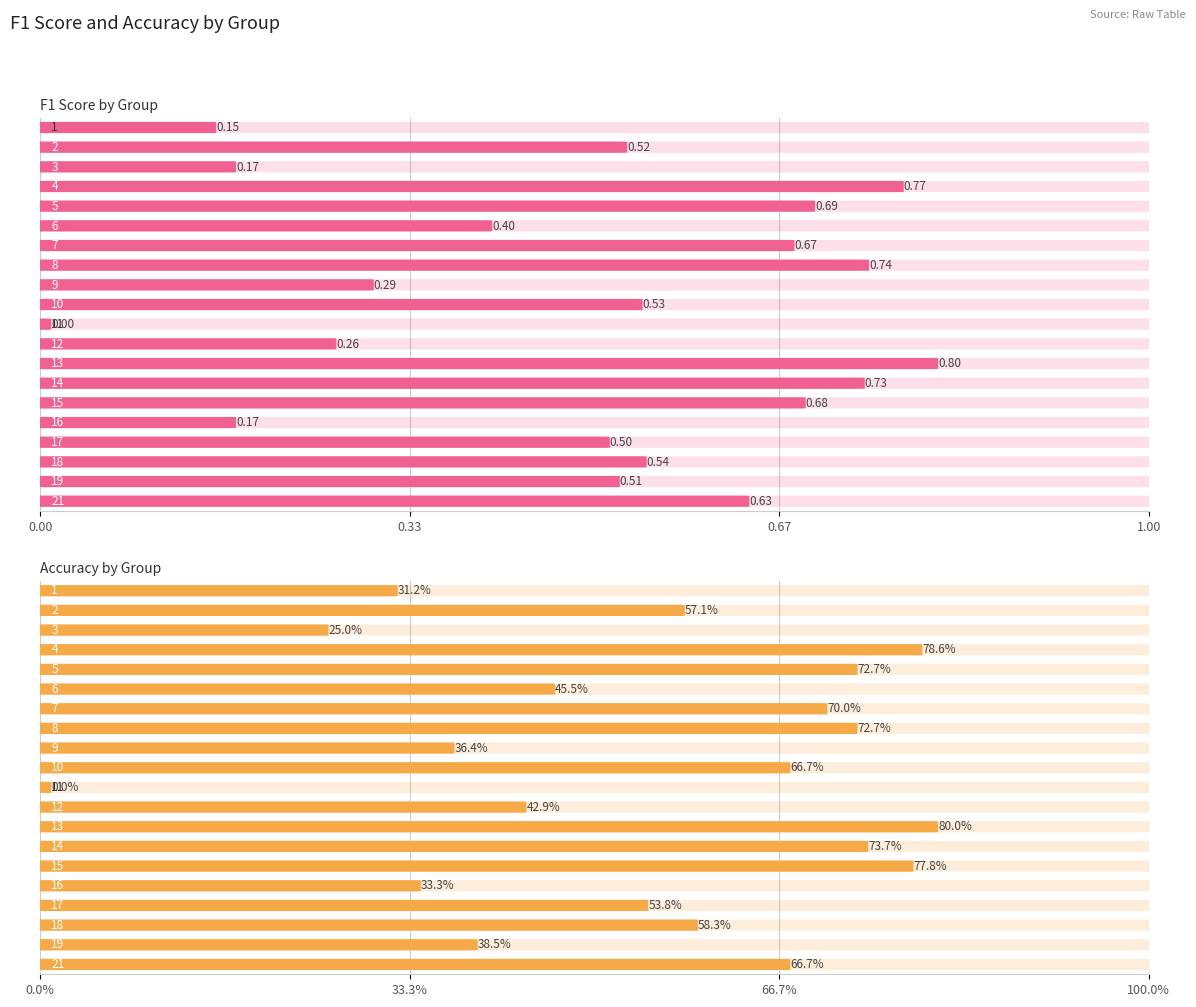

List the series in order of their peak value, highest first.

f1, accuracy